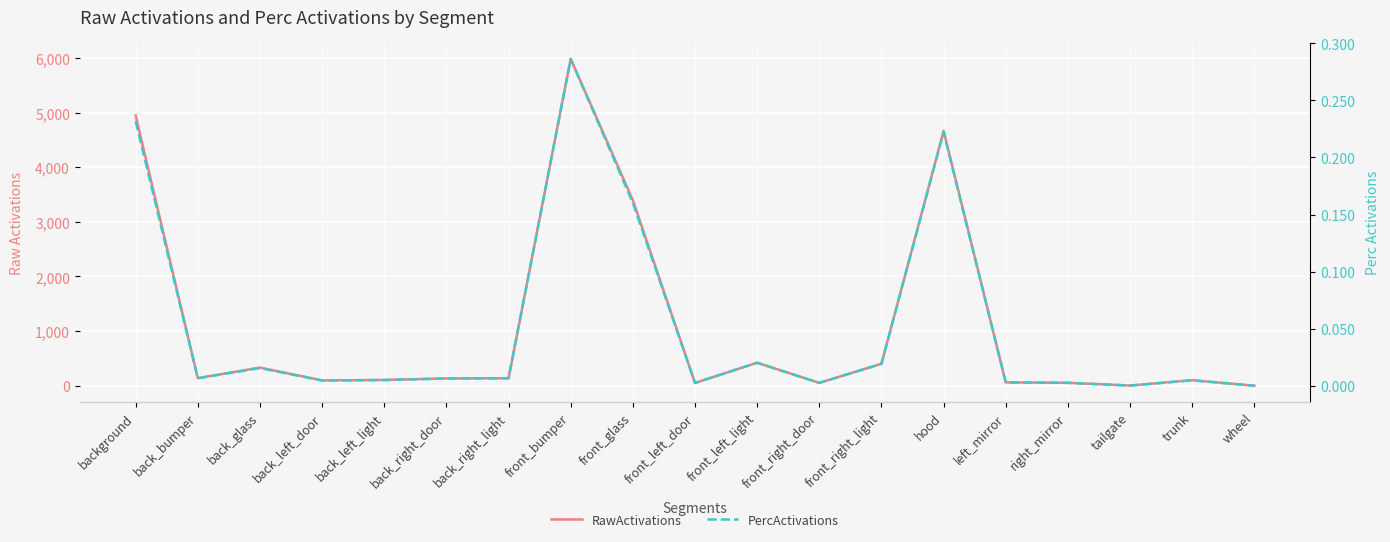

True or false: PercActivations and RawActivations cross at least once.

False